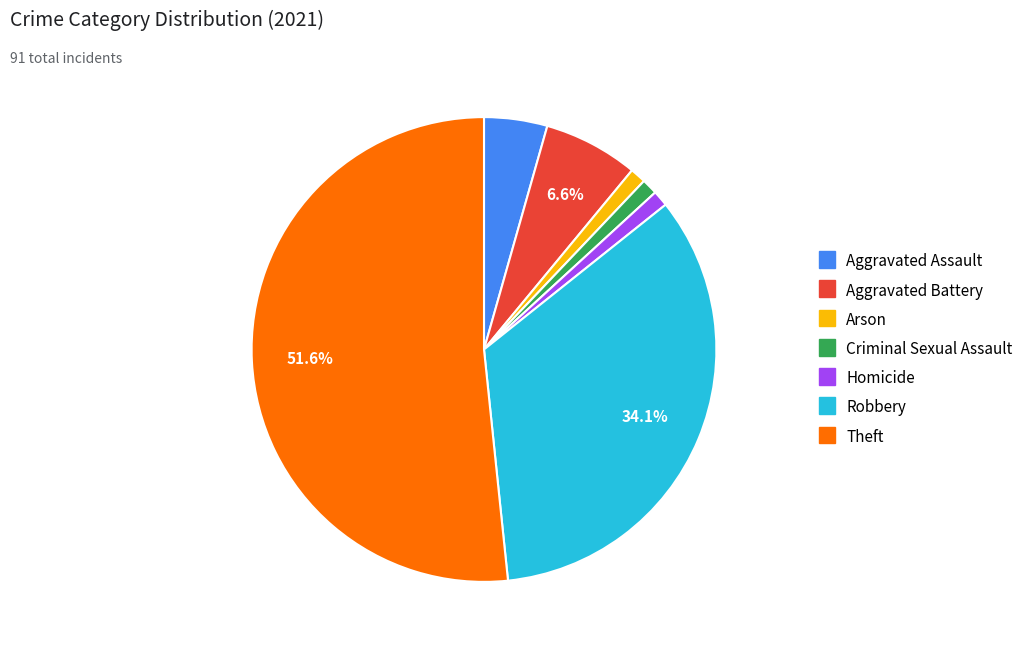

Which has a higher value, Arson or Aggravated Battery?

Aggravated Battery